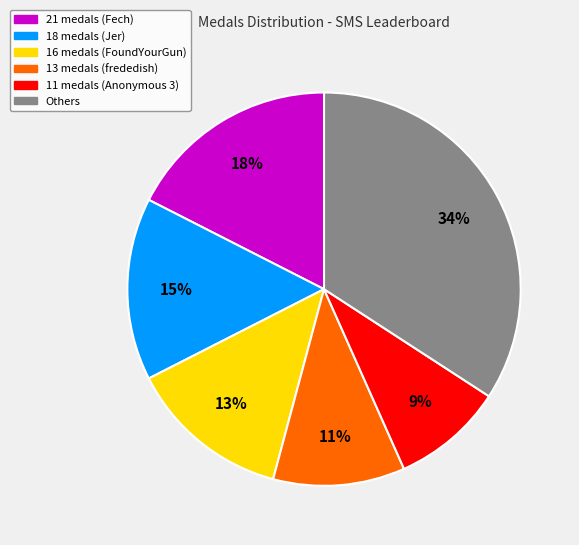

To the nearest percent, what is the average slice percentage?

17%